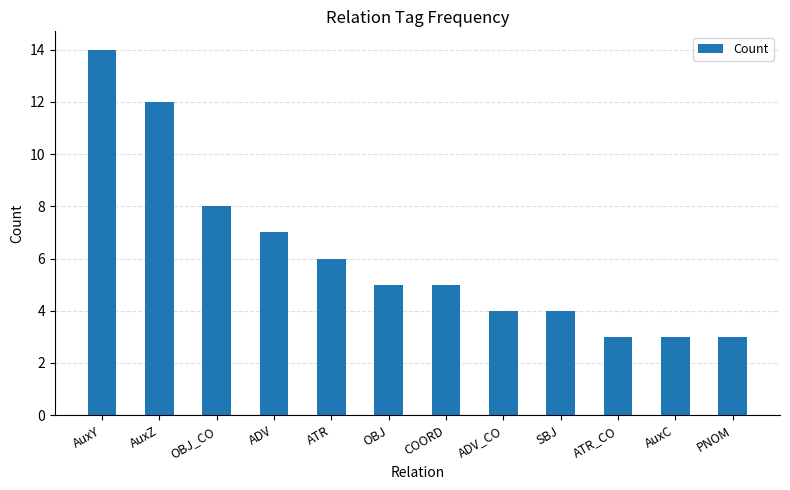

What is the difference between the values at AuxZ and PNOM?

9